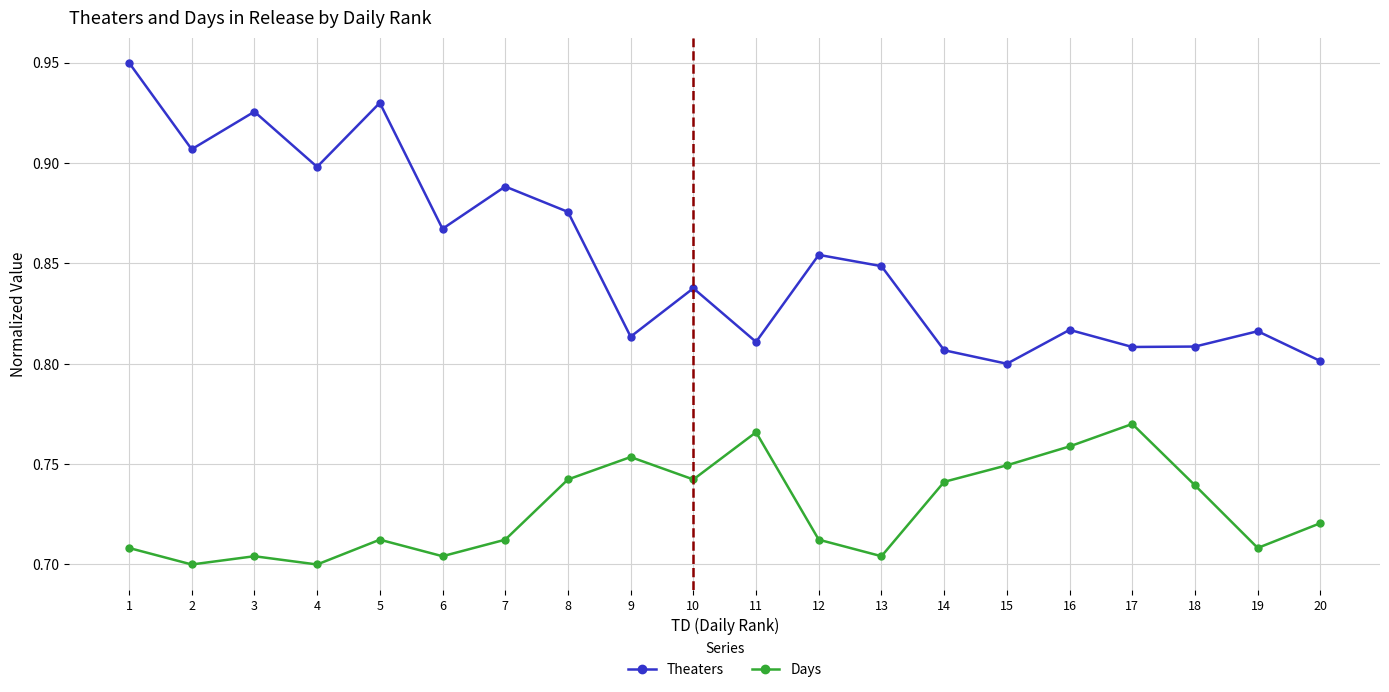

Which series has the widest spread of values?

Theaters